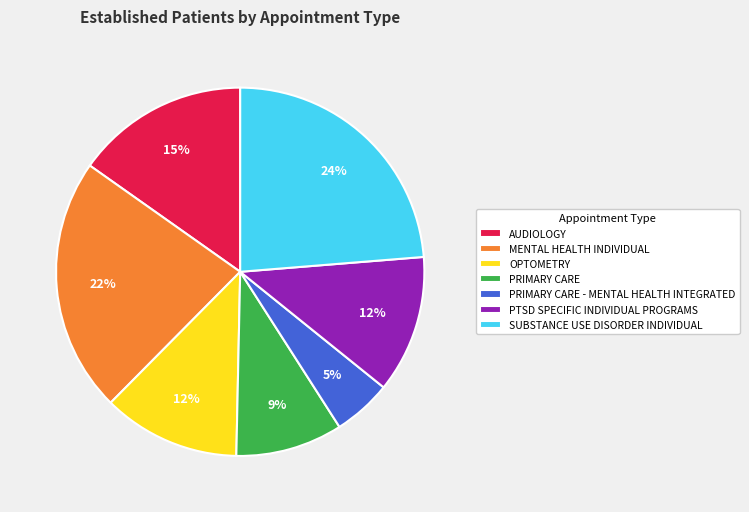

Does any single category account for the majority?

No